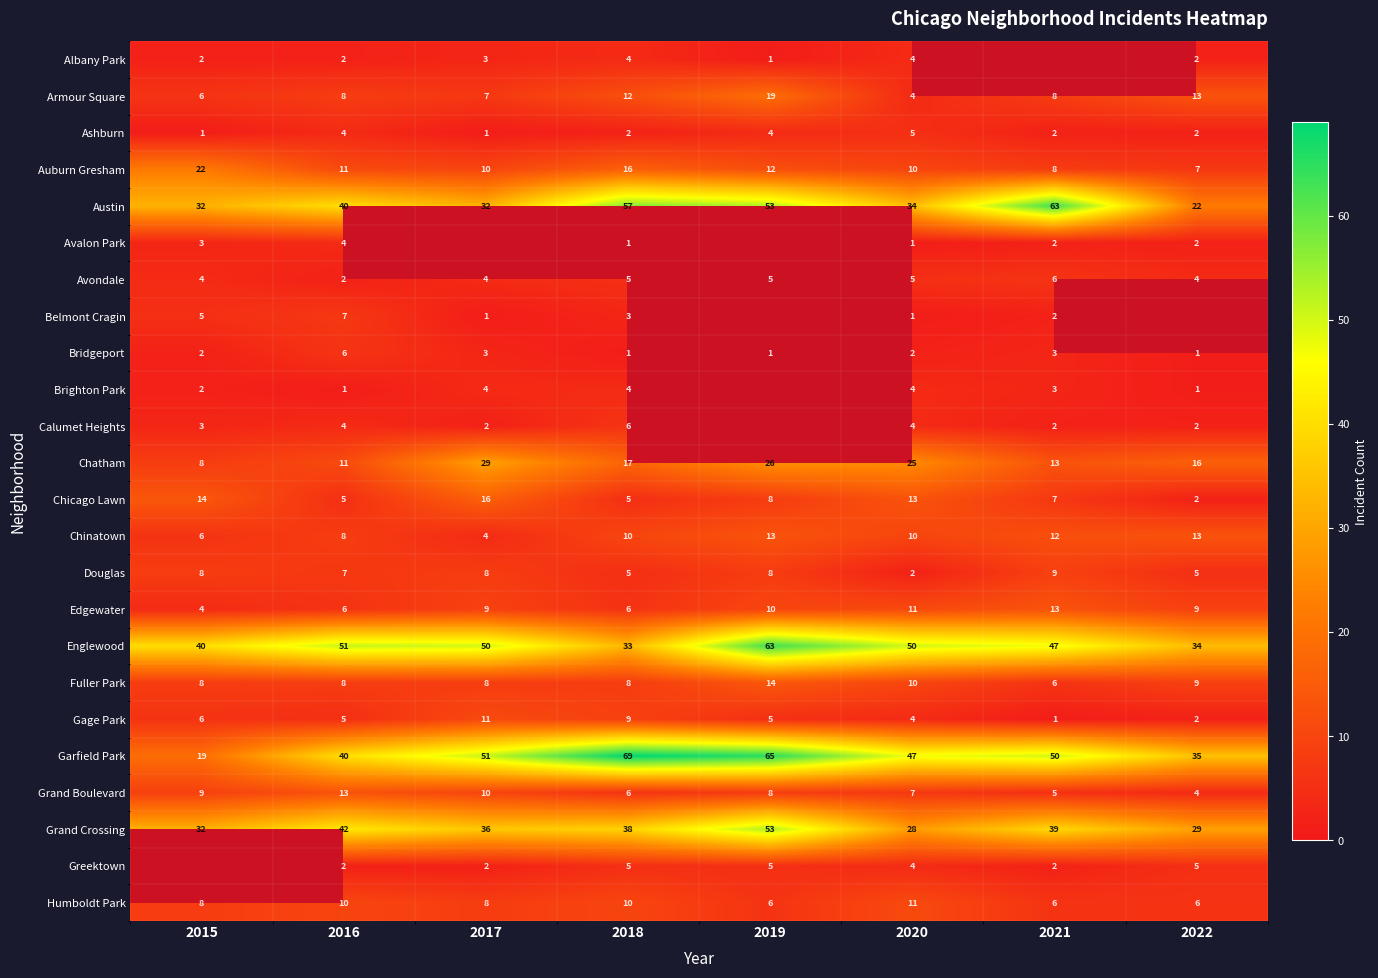

What is the approximate value of Douglas at 2018?

5